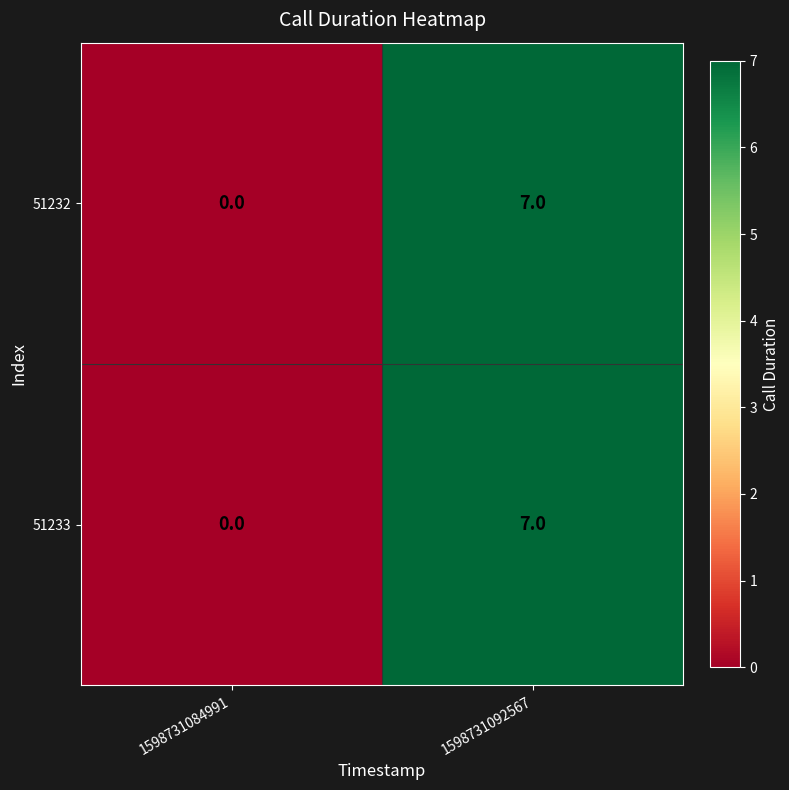

How many categories are shown in the chart?

2